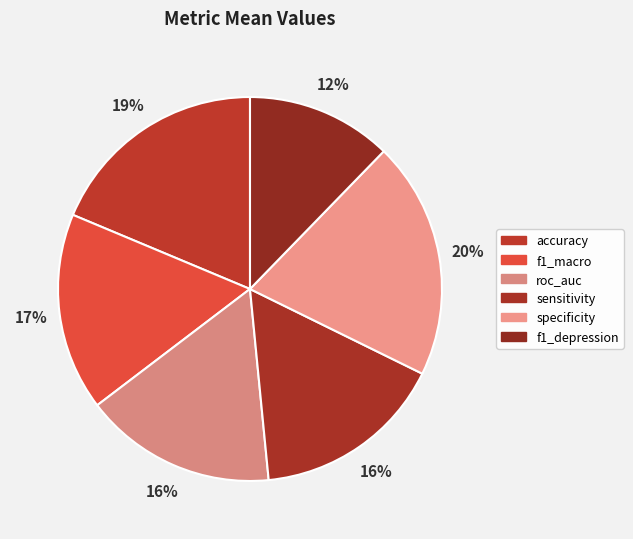

Do sensitivity and specificity together represent more than half of the pie?

No